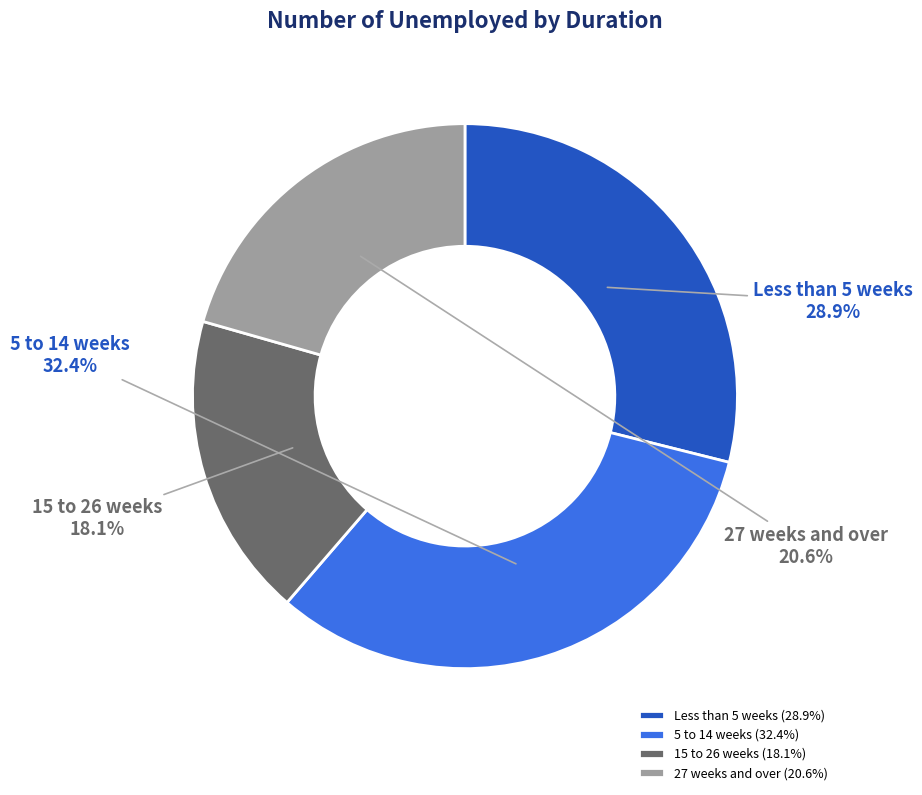

Combined, do 5 to 14 weeks and 15 to 26 weeks account for over 50%?

Yes